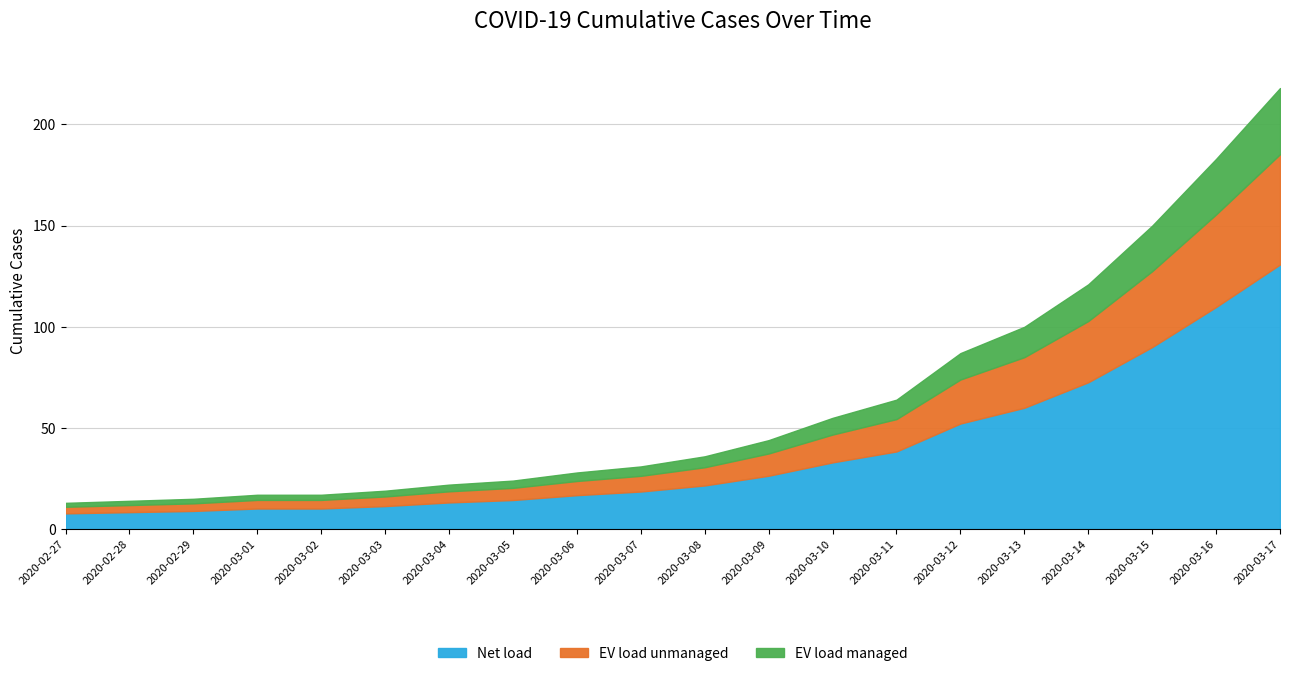

What is the maximum value for Net load?

130.8